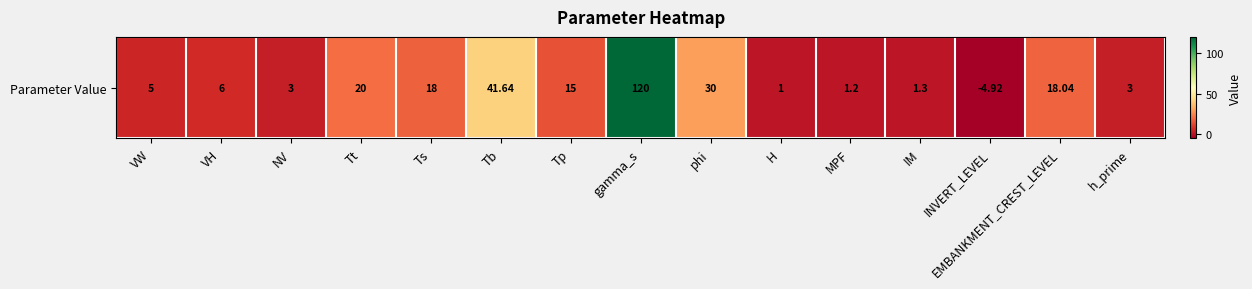

Between IM and INVERT_LEVEL, which is larger?

IM